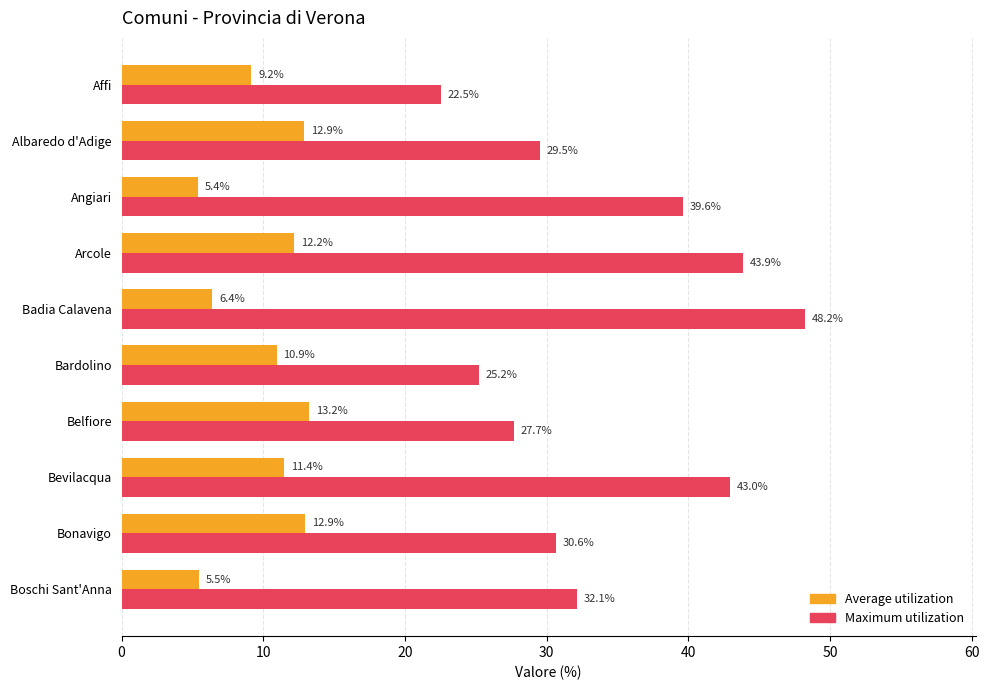

What is the spread (max minus min) of values at Bonavigo?

17.7